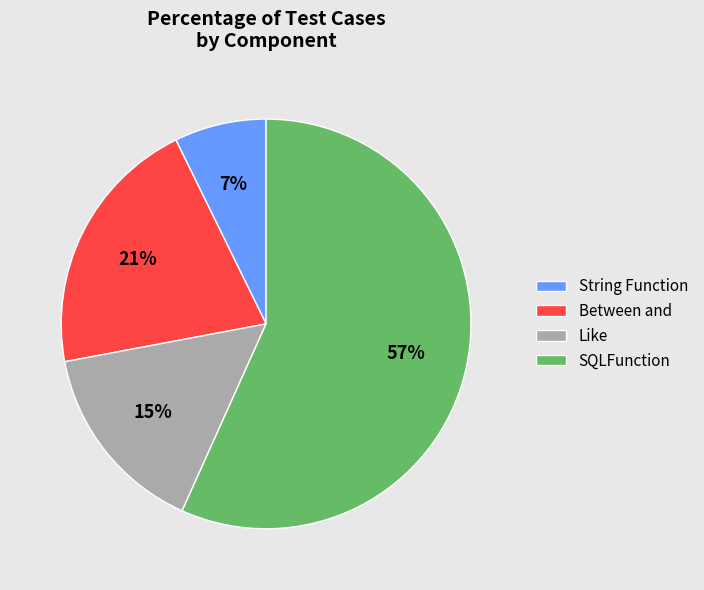

To the nearest percent, what portion does SQLFunction represent?

57%